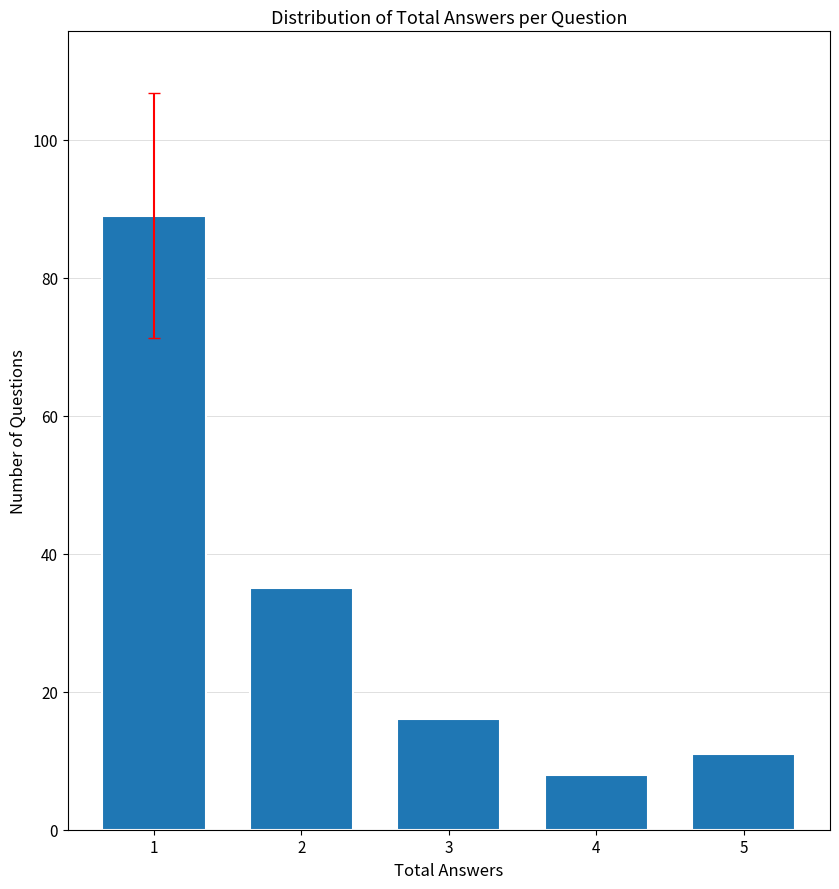

Reading left to right, what are all the values shown in this chart?

89	35	16	8	11